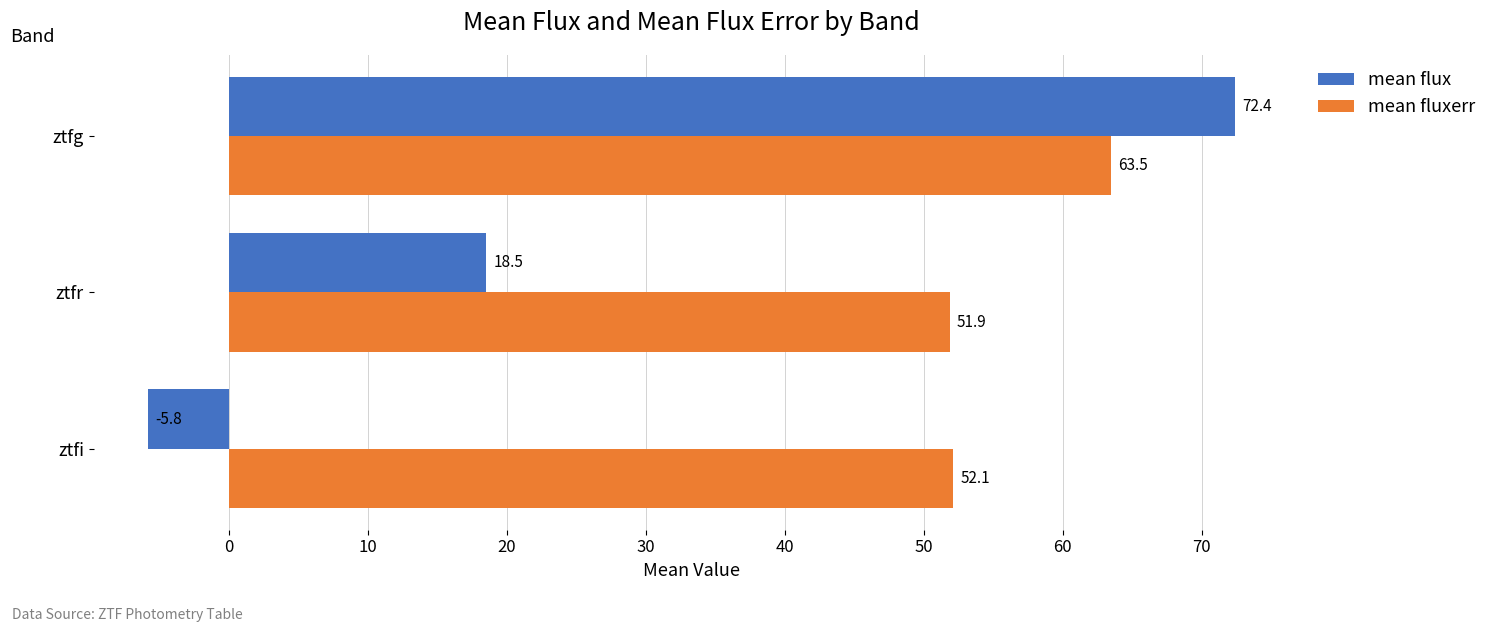

The mean fluxerr series shows 51.9 at ztfr. True or false?

True